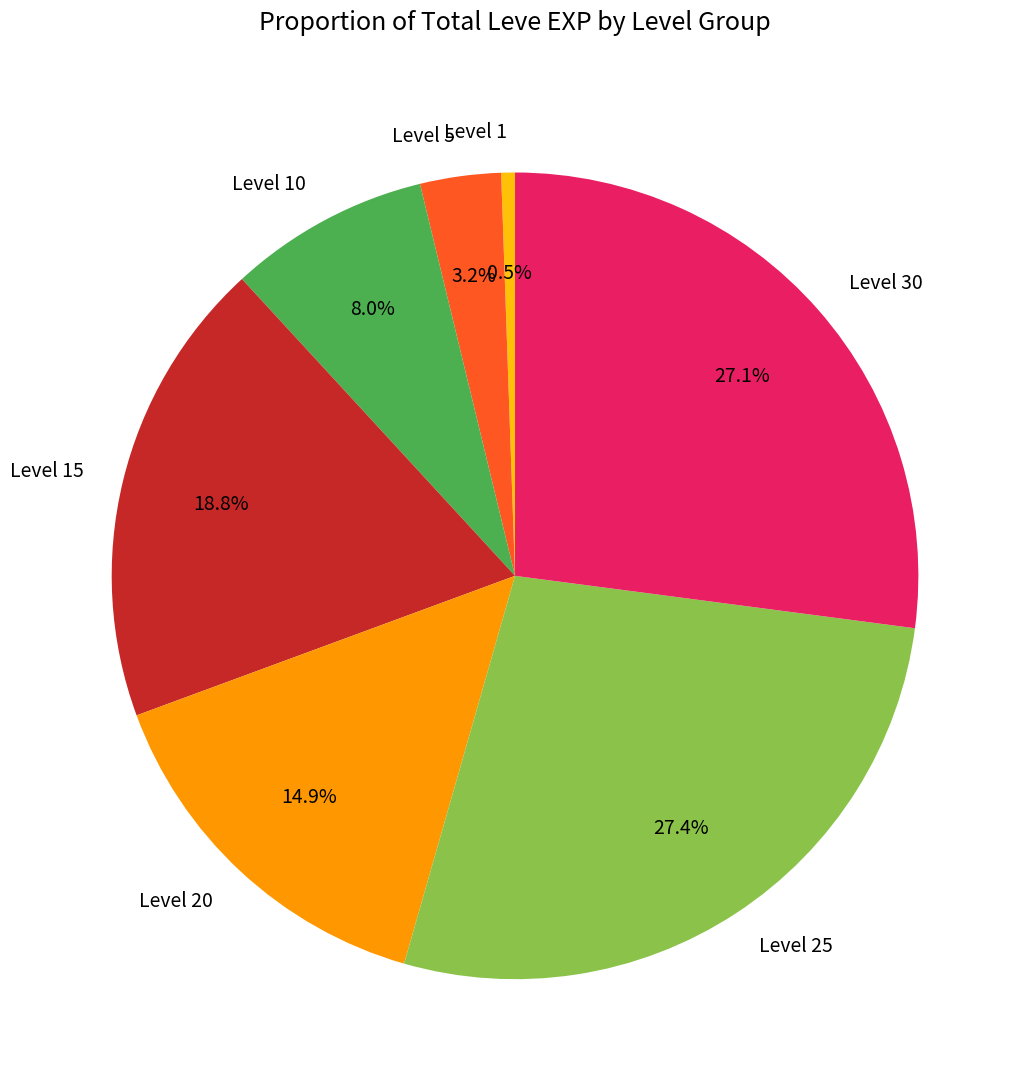

Which slice is the smallest?

Level 1